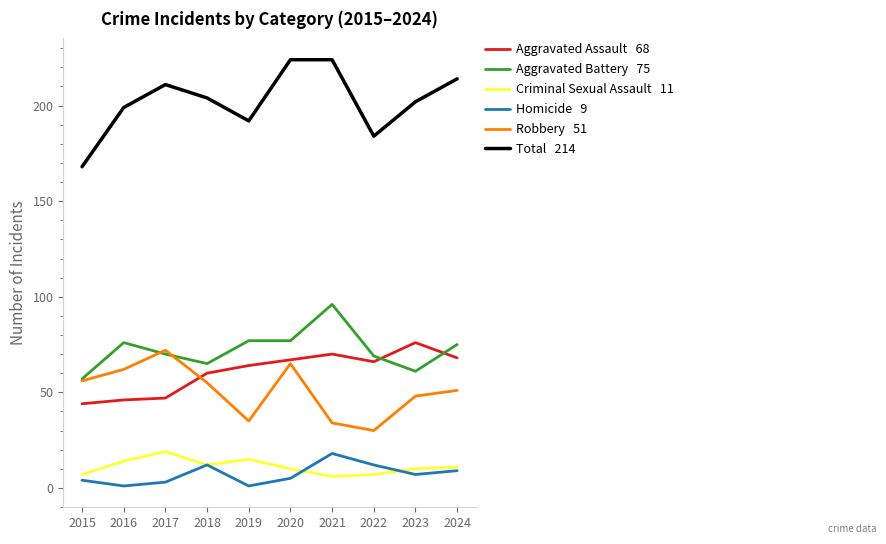

What is the total value across all series at 2024?

428